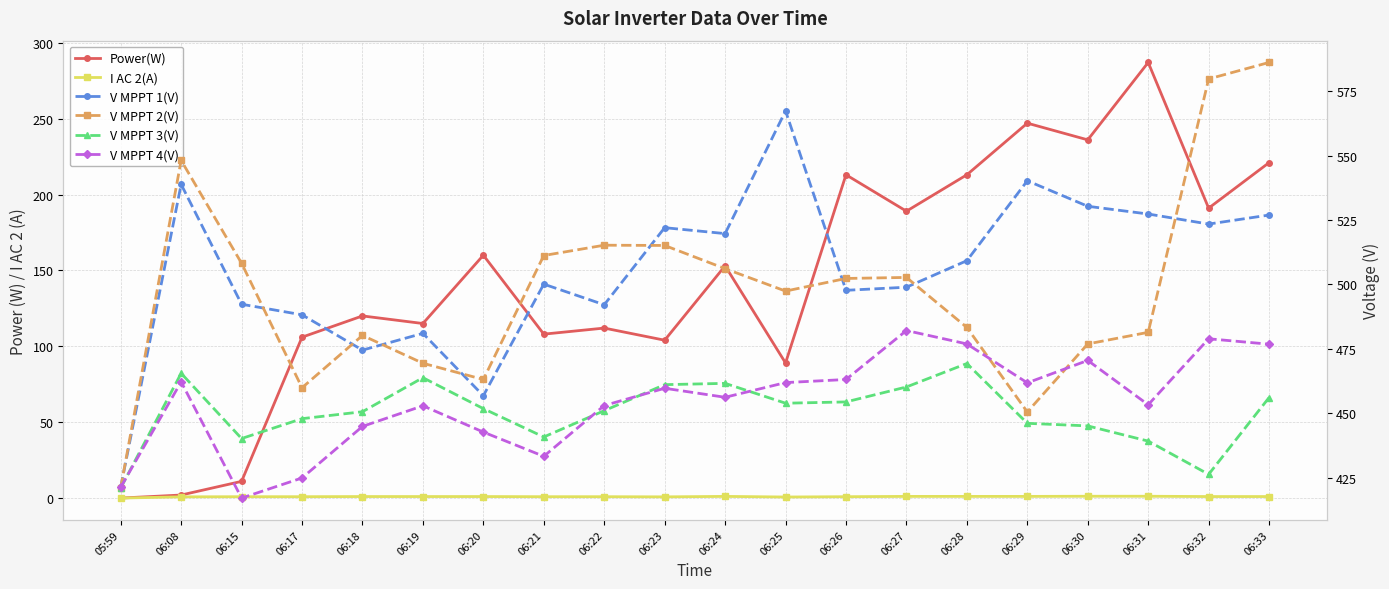

What is the value of the I AC 2(A) point at the 13th from the left?

0.9